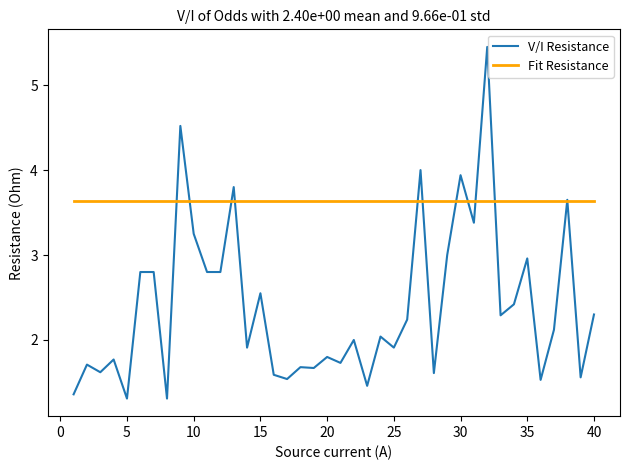

Which series has the widest spread of values?

V/I Resistance